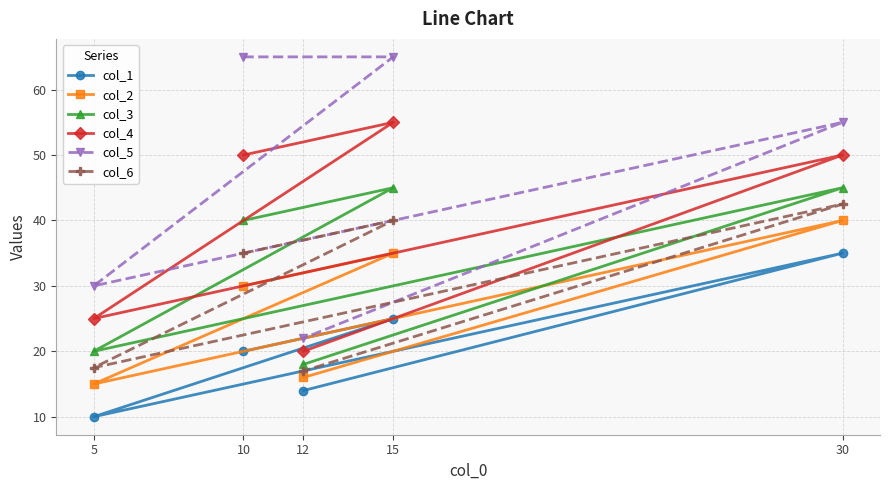

How many interior local valleys does the col_3 series have?

1